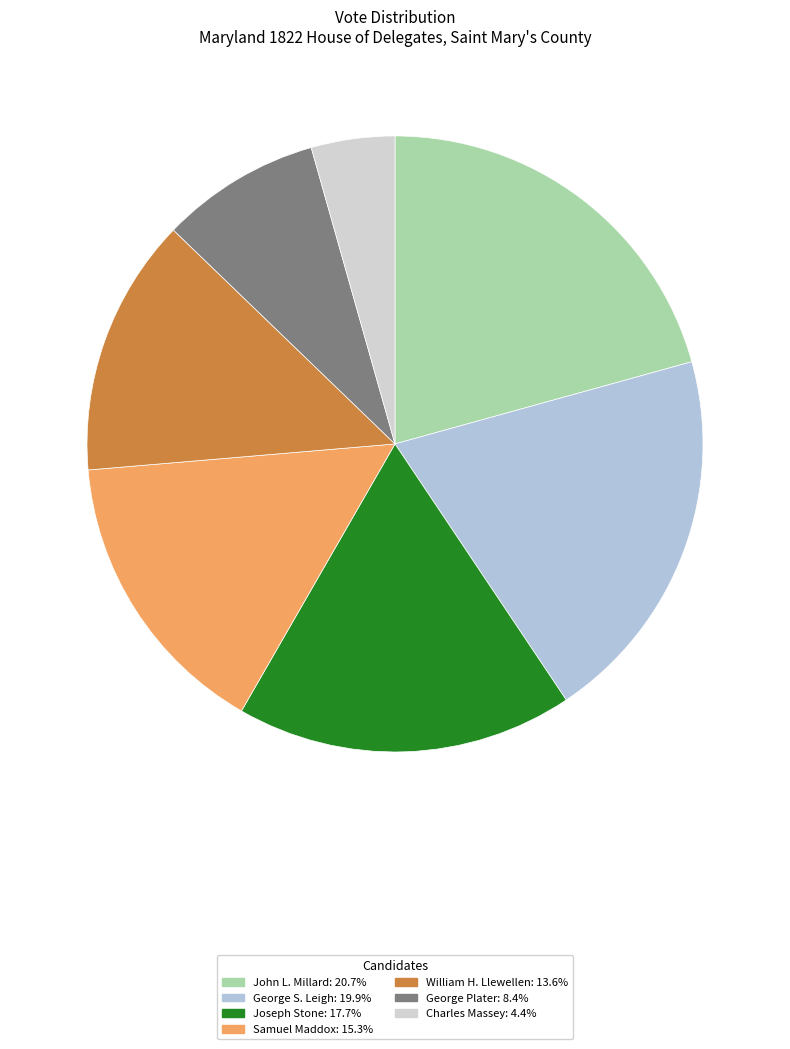

What is the smallest slice in the pie chart?

Charles Massey